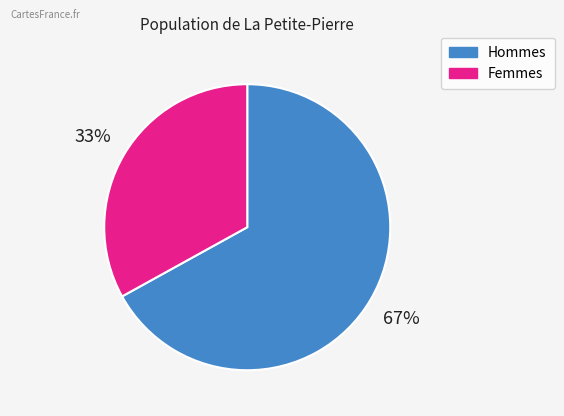

How many segments does this pie chart have?

2